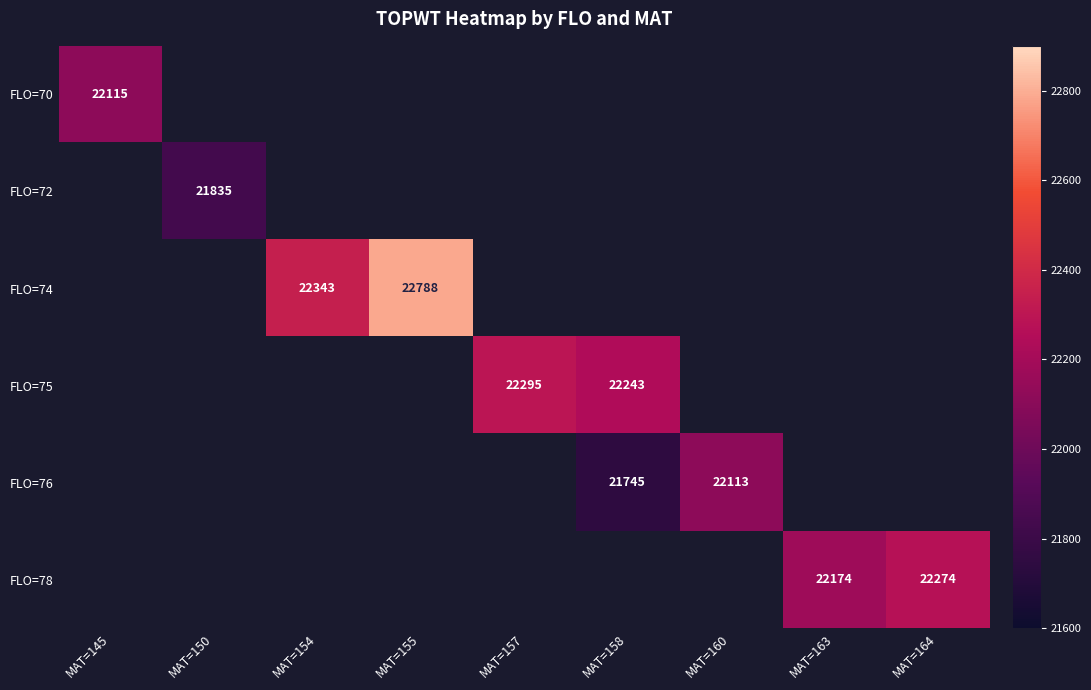

Is the value of FLO=76 at MAT=160 greater than the value of FLO=75 at MAT=158?

No